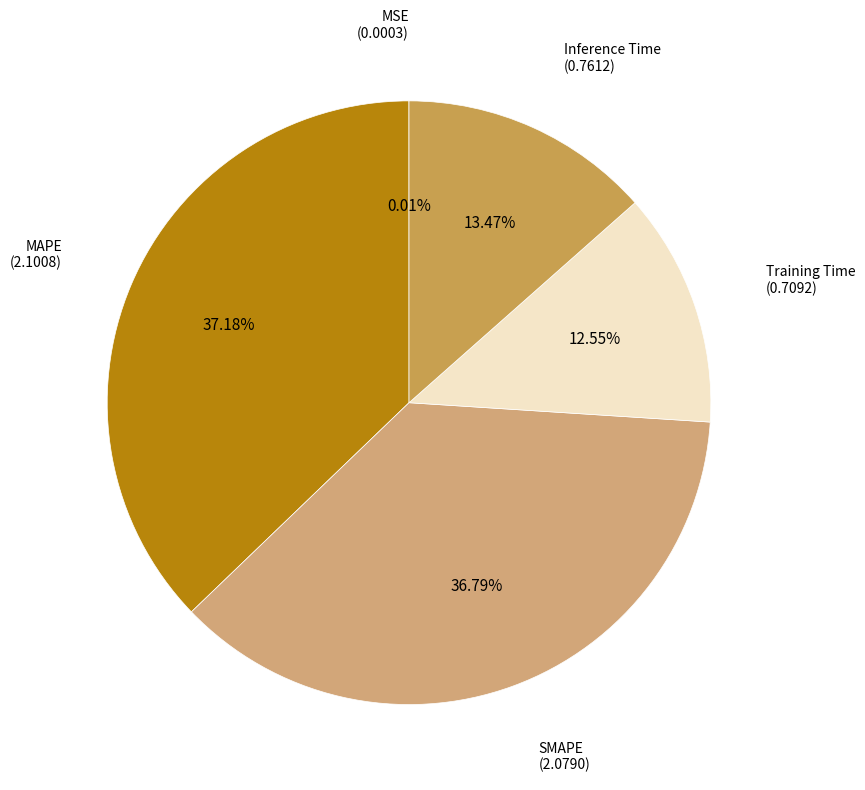

To the nearest percent, what is the average slice percentage?

20%